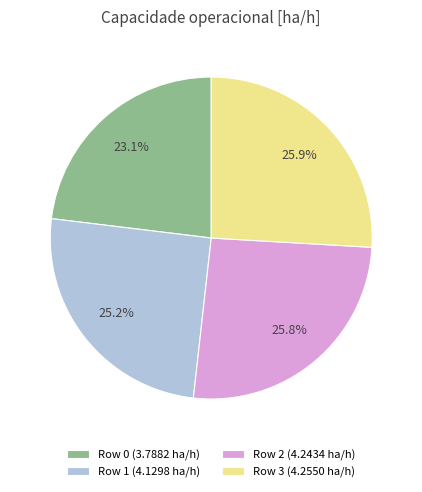

Which category has the smallest portion of the pie?

Row 0